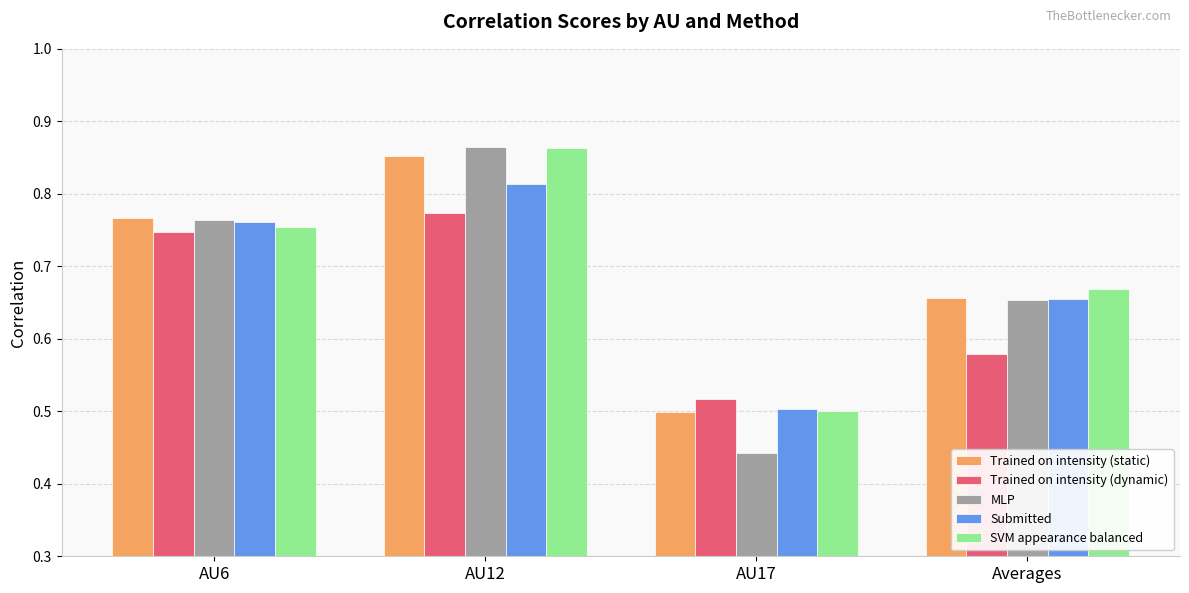

What is the sum of all SVM appearance balanced values?

2.8